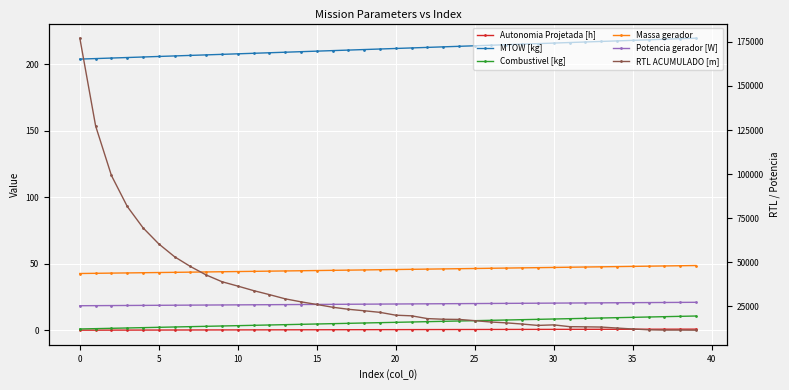

Is this an area chart (filled region under the line)?

No